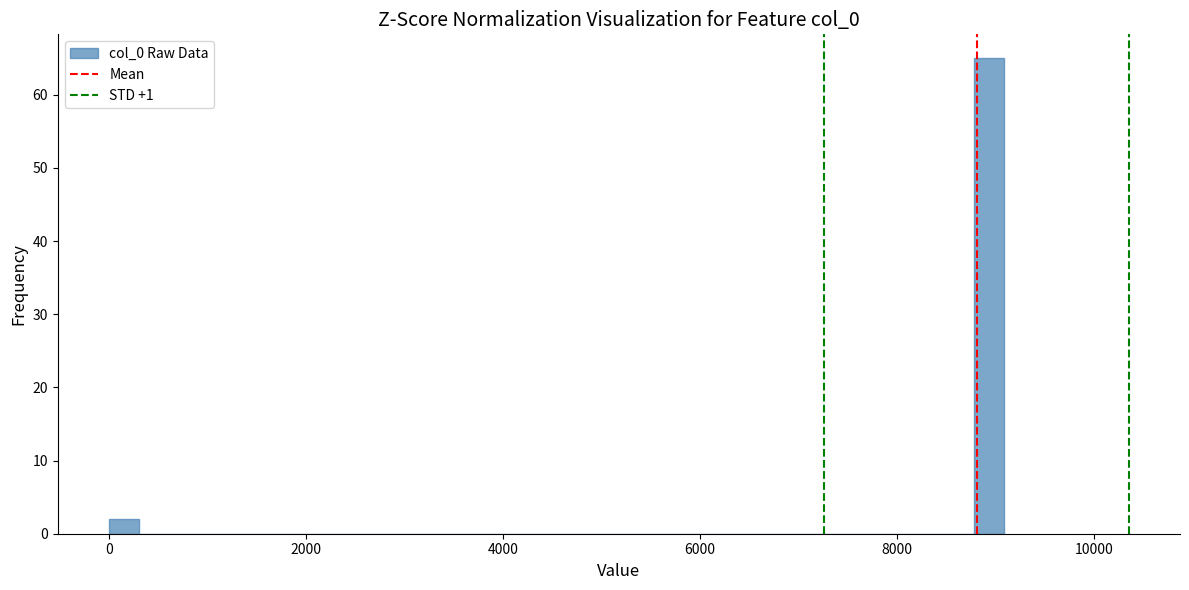

Read against the x-axis, roughly where is the centre of the tallest bar?

9000